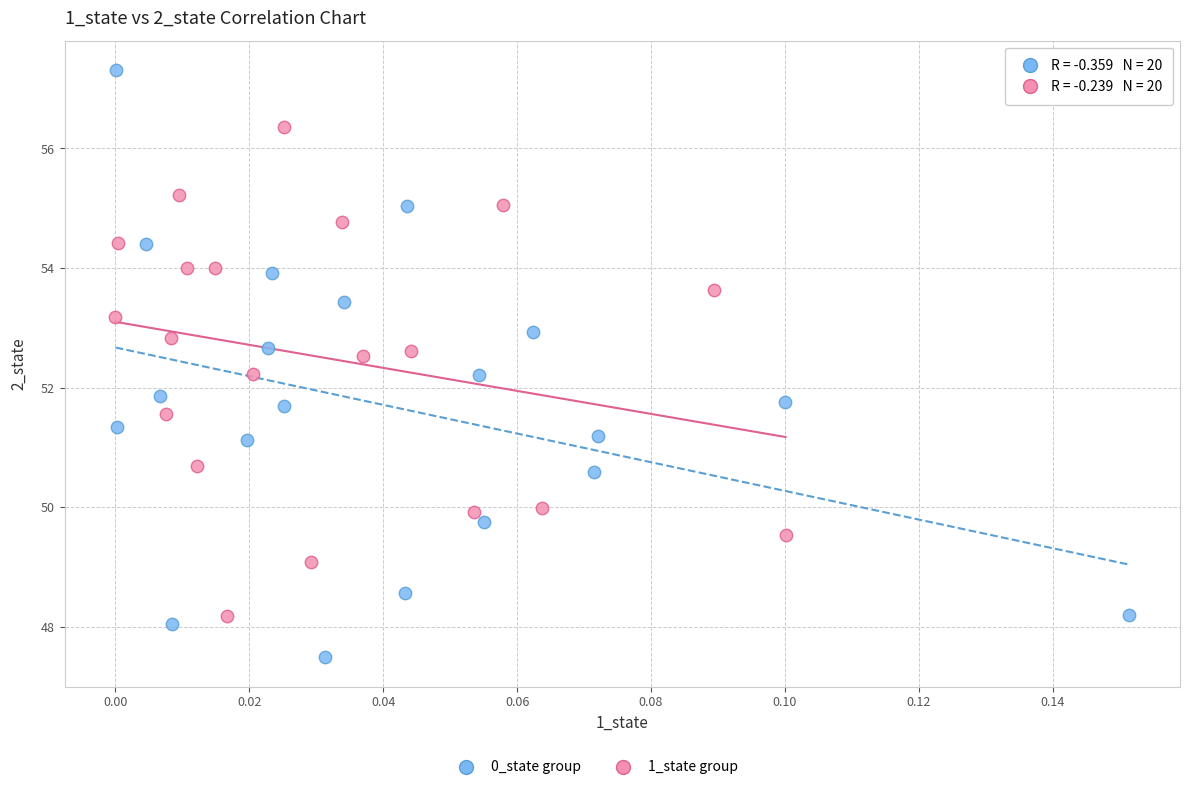

Which series contains the lowest Y value?

0_state group